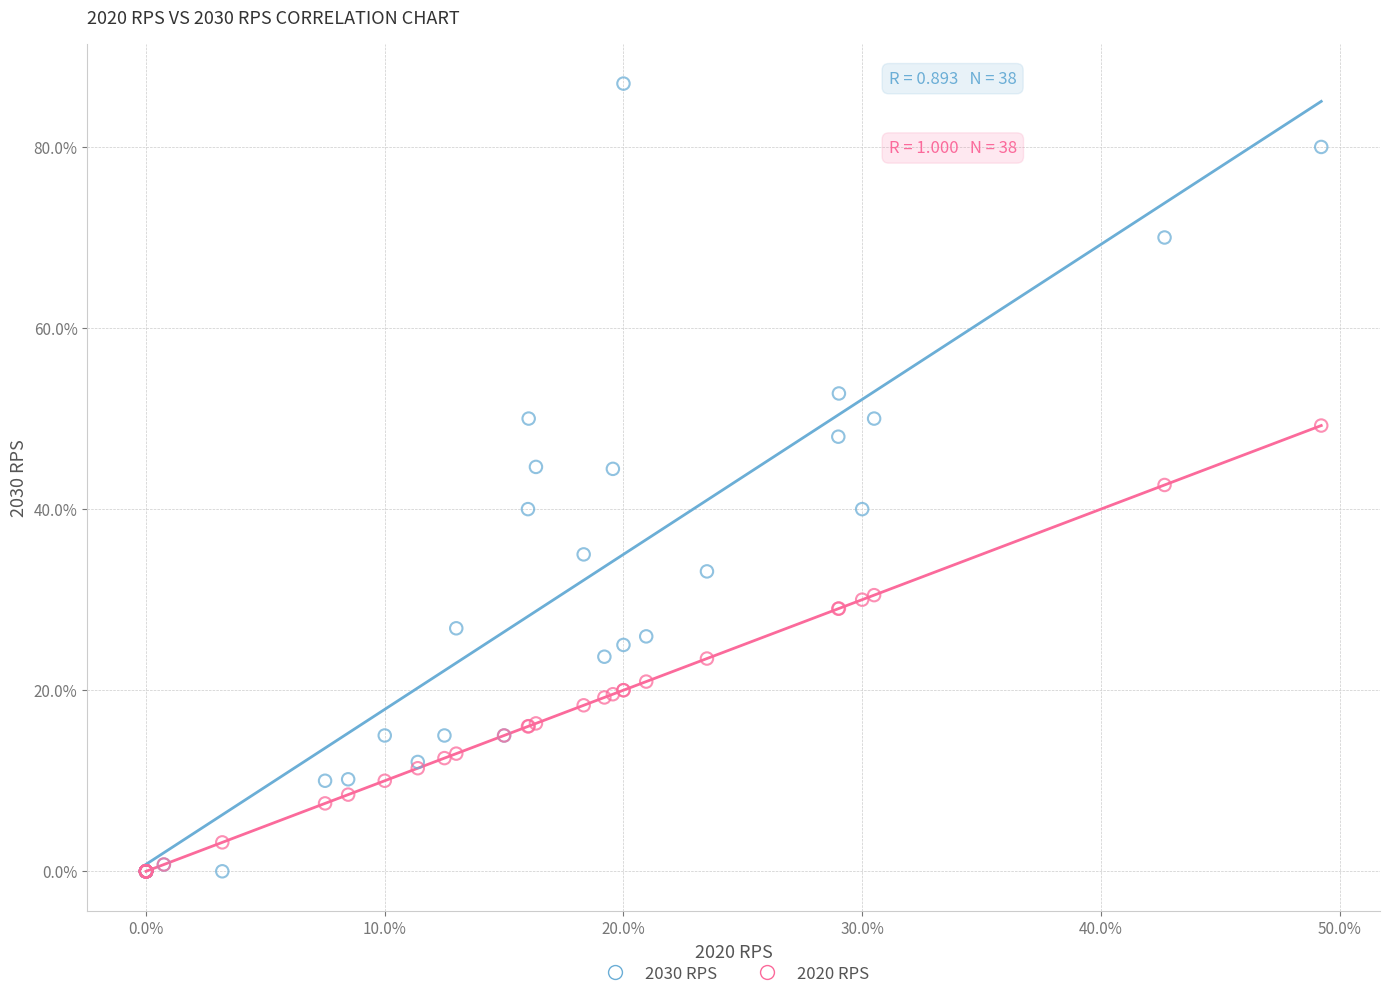

What are all the series names shown in the legend?

2030 RPS, 2020 RPS